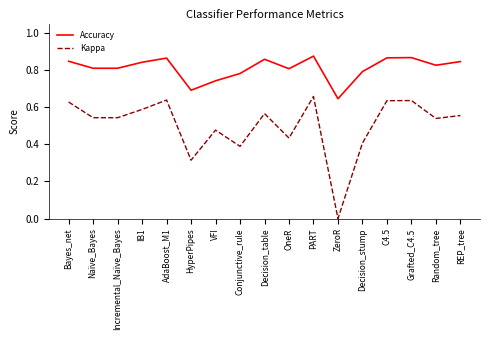

True or false: Kappa has a value of 0.8 at Incremental_Naïve_Bayes.

False